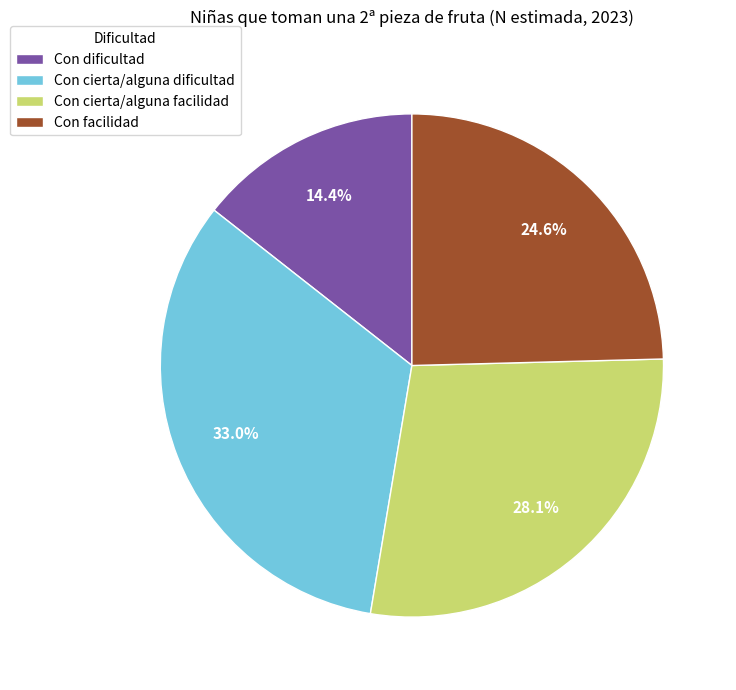

To the nearest percent, what is the difference between the largest and smallest slice percentages?

19%